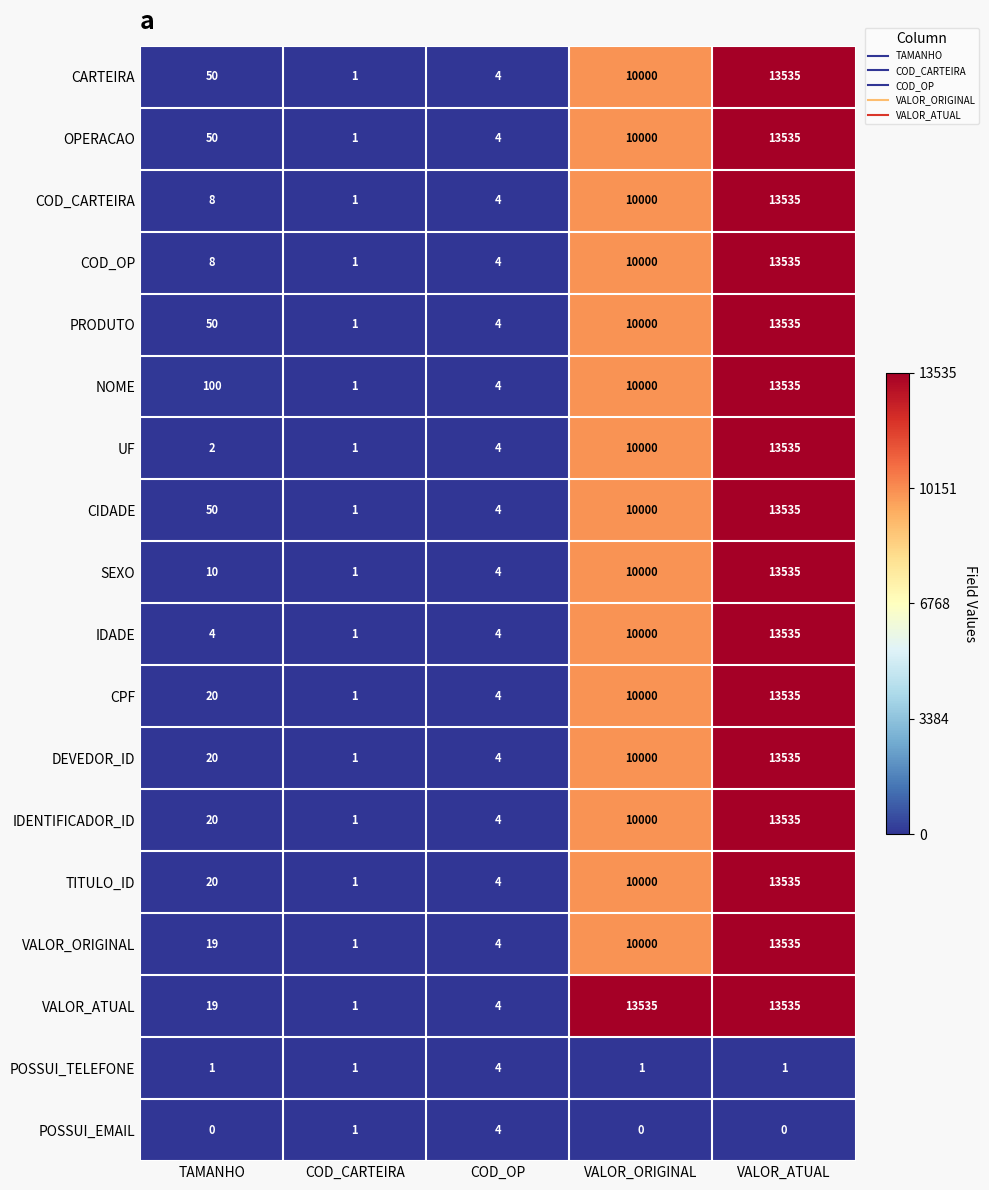

At how many categories does at least one series exceed 3215?

2